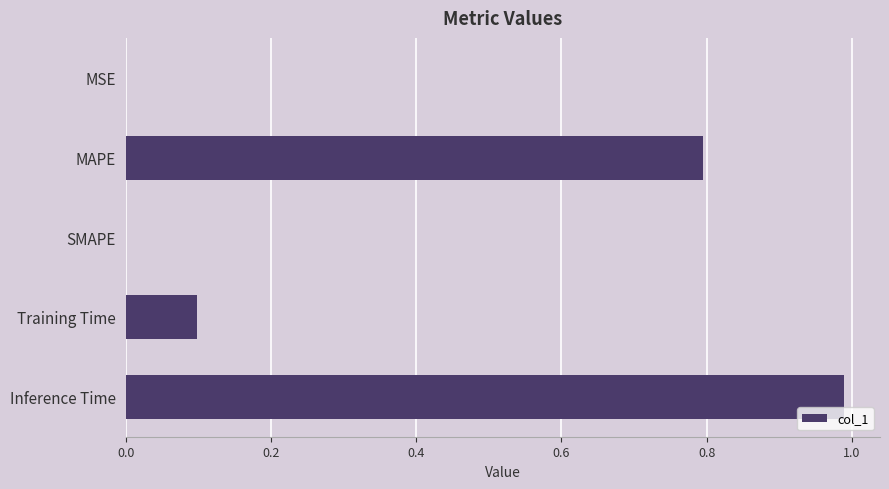

The value at Training Time is 0.1. True or false?

True